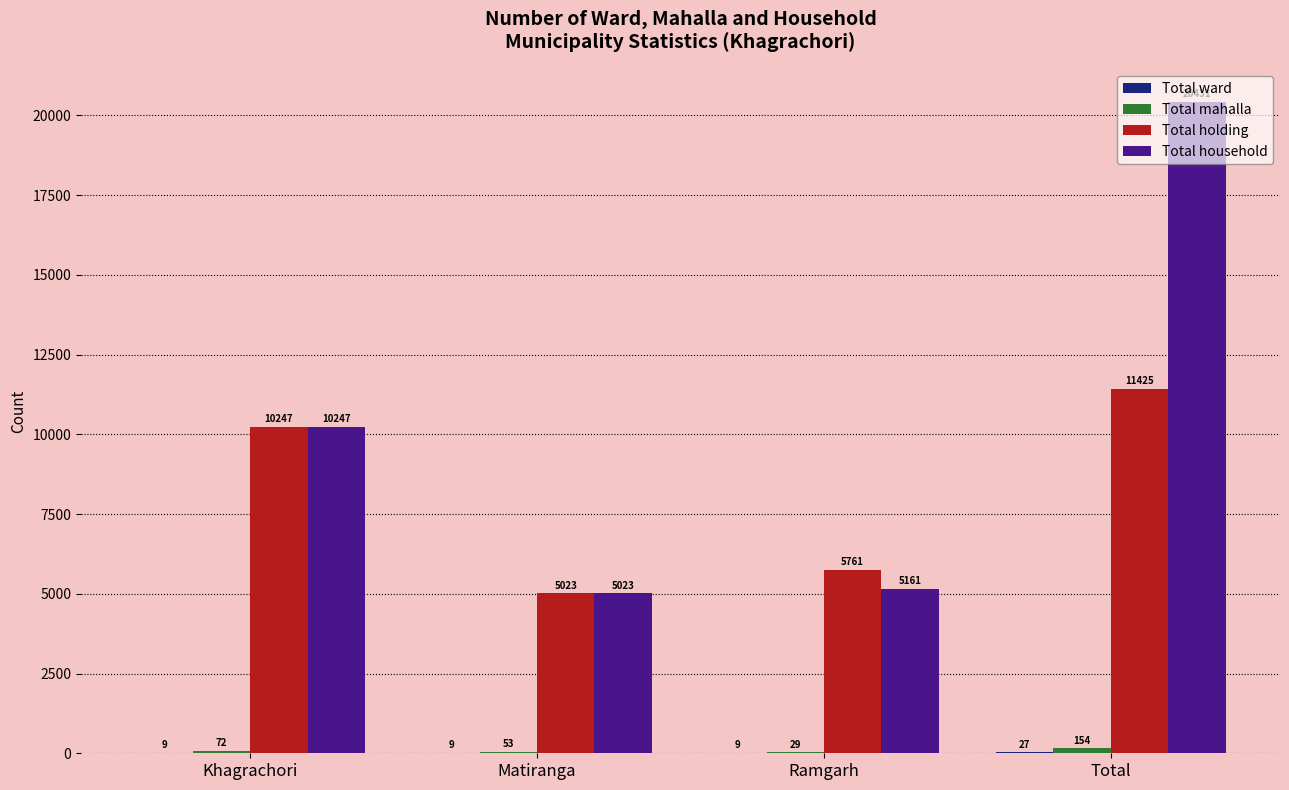

At which label is Total holding closest to 8224?

Khagrachori